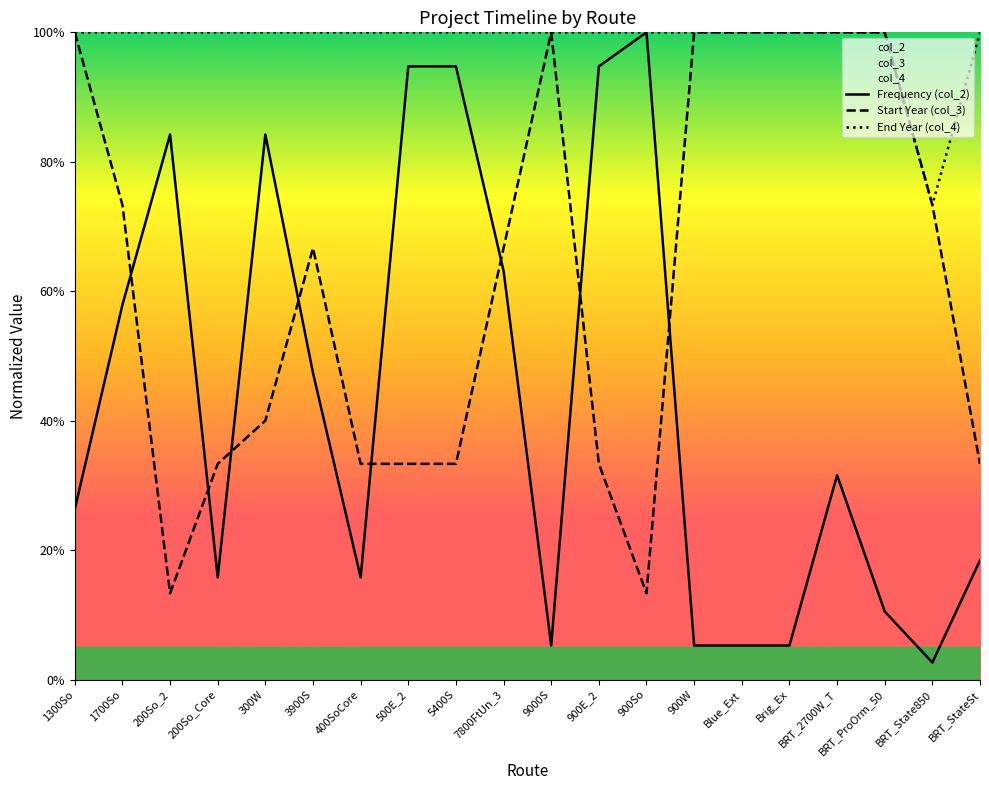

Which series has the largest range (max minus min)?

Frequency (col_2)